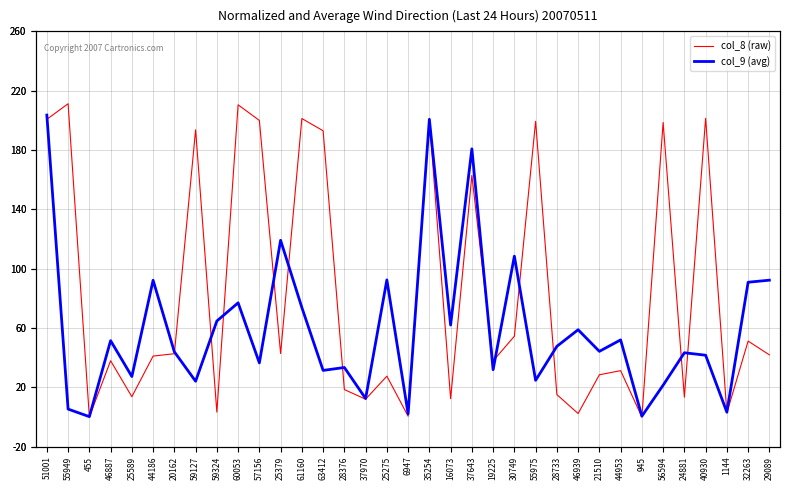

What is the label of the 2nd point from the left?

55949